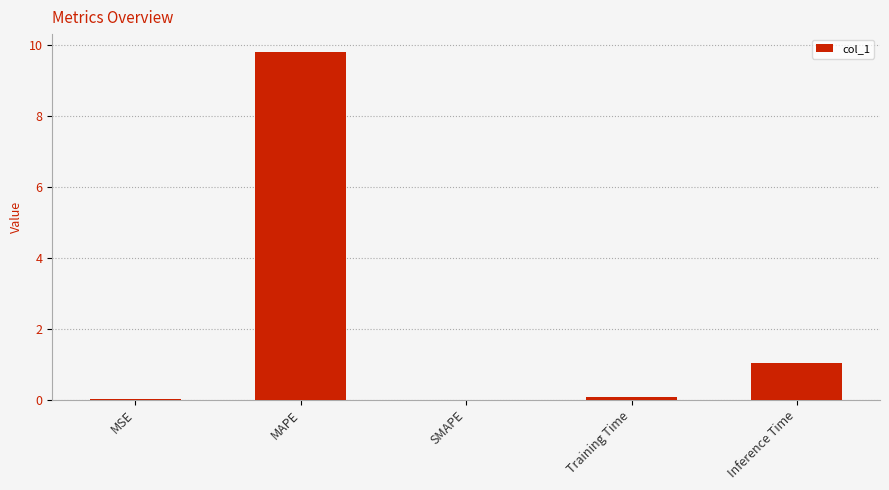

How many categories are shown in the chart?

5